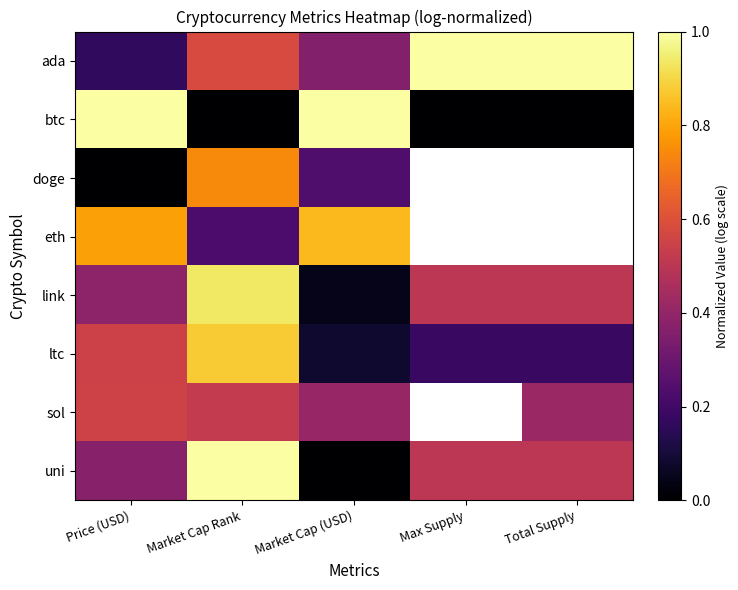

Rank the series by their maximum value, from lowest to highest.

sol, doge, eth, ltc, link, uni, ada, btc